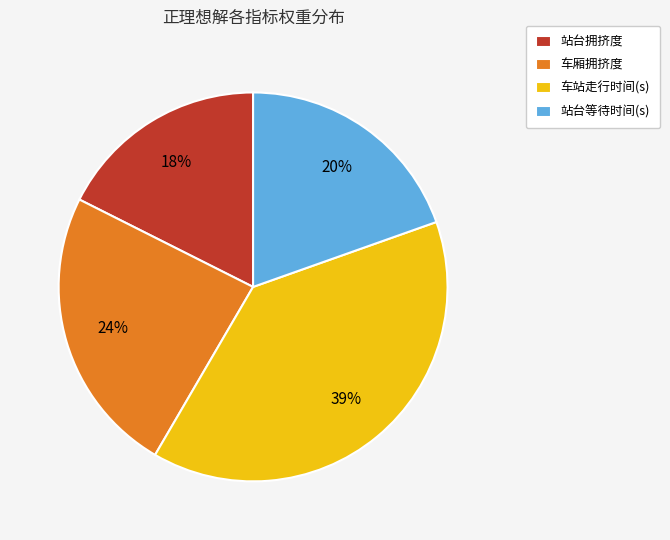

How many slices are in this pie chart?

4